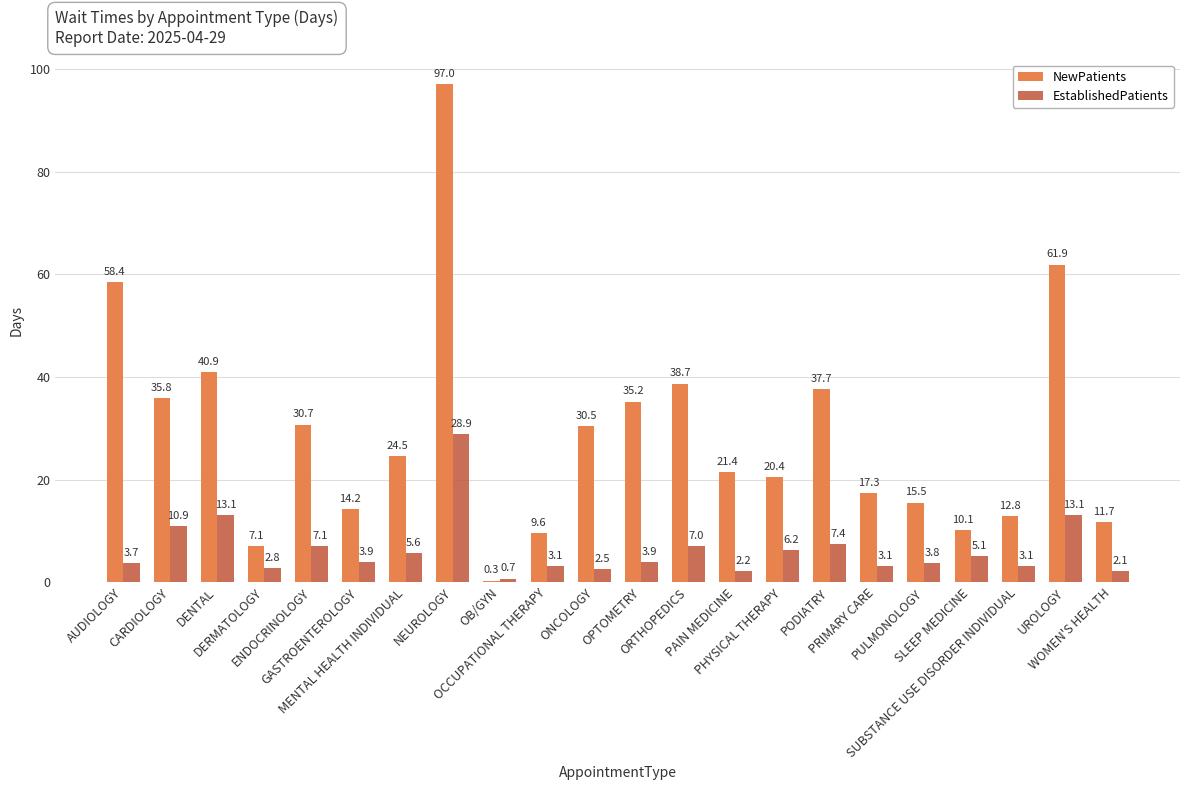

What is the spread (max minus min) of values at SLEEP MEDICINE?

5.0